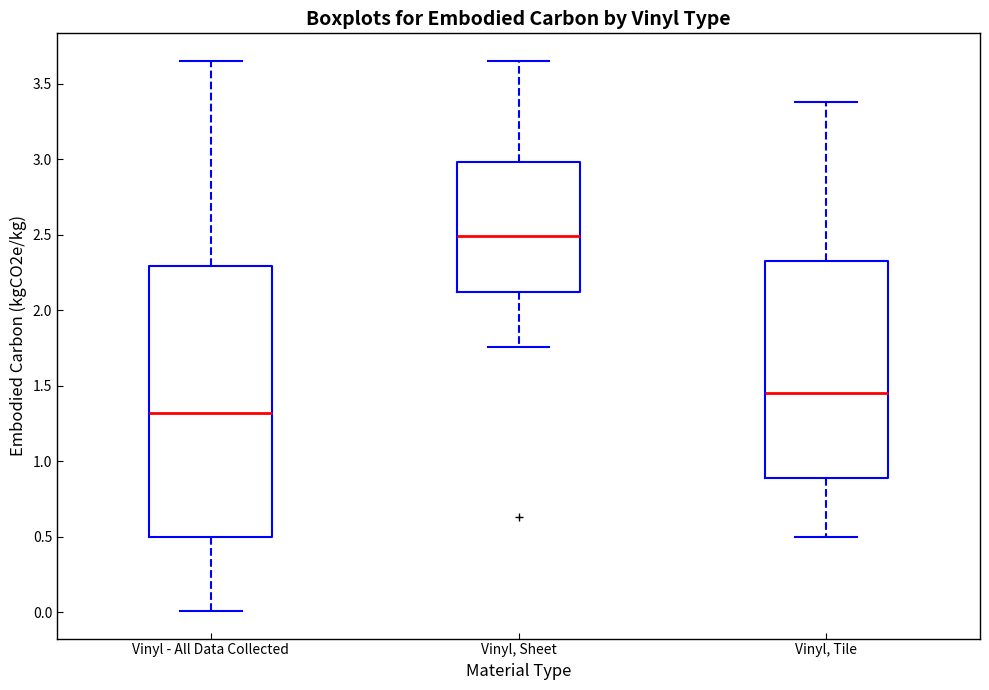

Which box is the tallest, from its lower edge to its upper edge?

Vinyl - All Data Collected